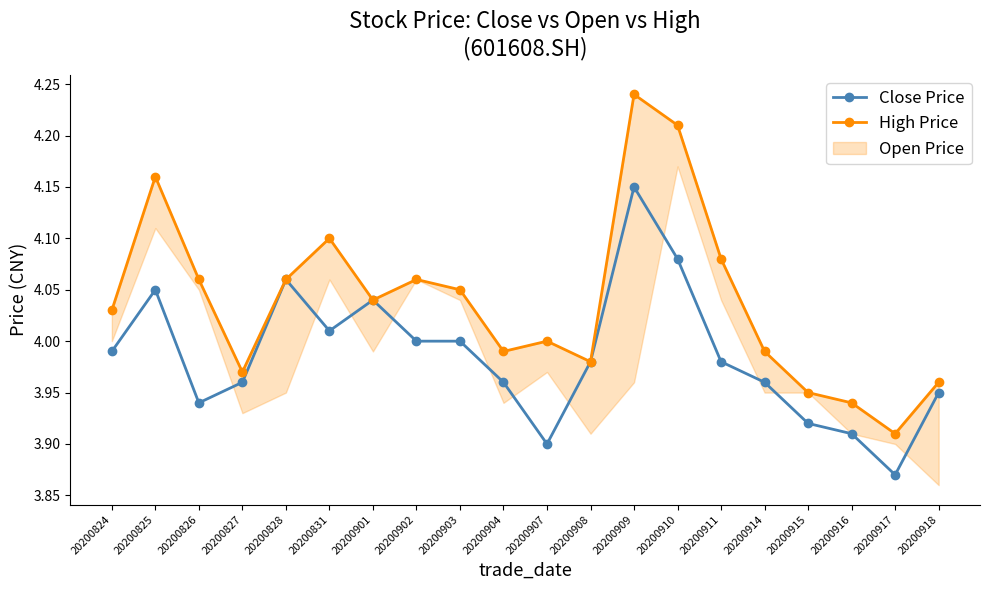

Between 20200901 and 20200826, which is larger?

20200901